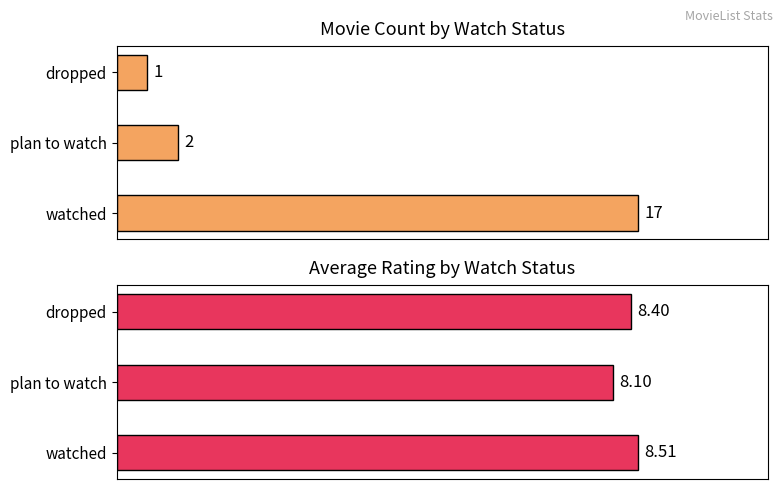

How many groups of bars are there?

3